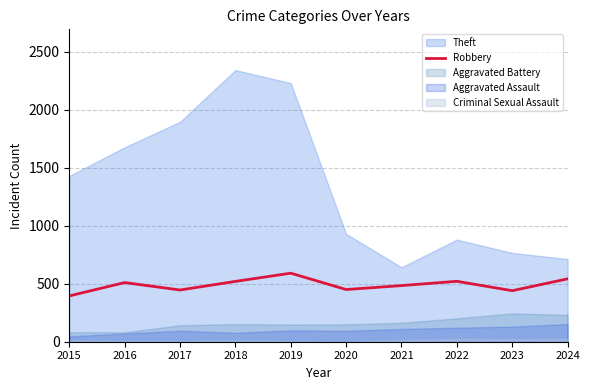

Is it true that Robbery equals 252 at 2023?

False